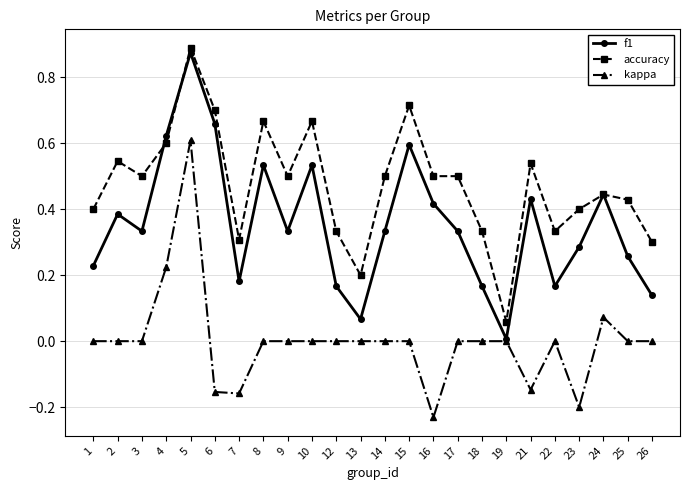

Which category has the highest value in the accuracy series?

5